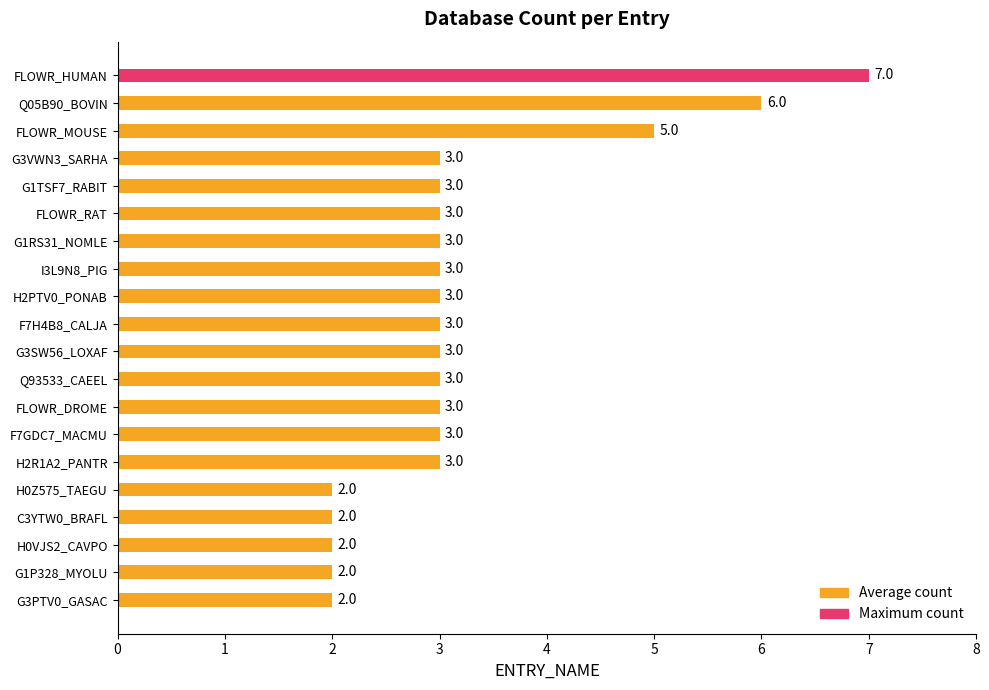

Reading top to bottom, transcribe all the data shown in this chart.

FLOWR_HUMAN=7	Q05B90_BOVIN=6	FLOWR_MOUSE=5	G3VWN3_SARHA=3	G1TSF7_RABIT=3	FLOWR_RAT=3	G1RS31_NOMLE=3	I3L9N8_PIG=3	H2PTV0_PONAB=3	F7H4B8_CALJA=3	G3SW56_LOXAF=3	Q93533_CAEEL=3	FLOWR_DROME=3	F7GDC7_MACMU=3	H2R1A2_PANTR=3	H0Z575_TAEGU=2	C3YTW0_BRAFL=2	H0VJS2_CAVPO=2	G1P328_MYOLU=2	G3PTV0_GASAC=2